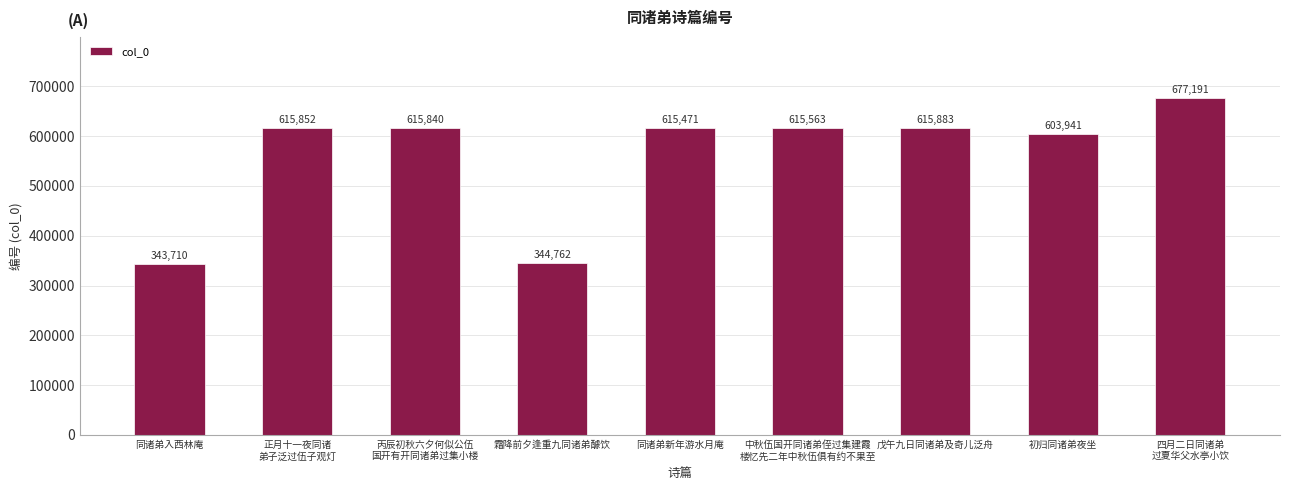

What is the sum of all values?

5048213